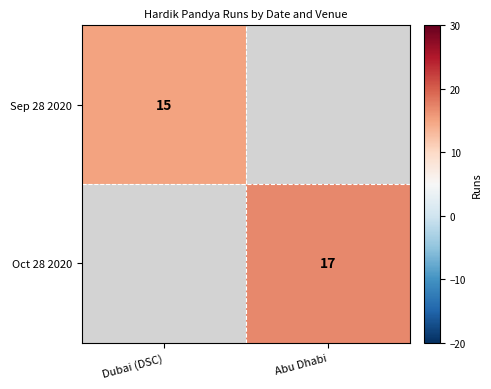

How many categories are shown in the chart?

2